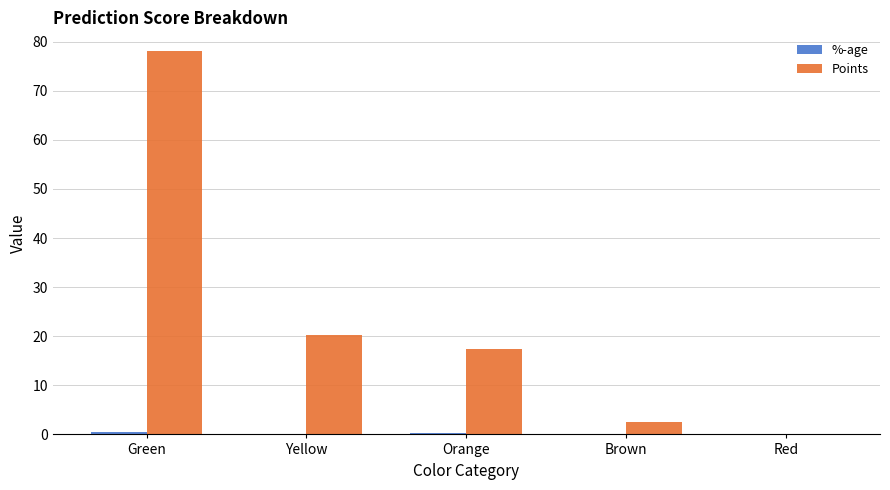

At which category does the chart reach its peak across all series?

Green